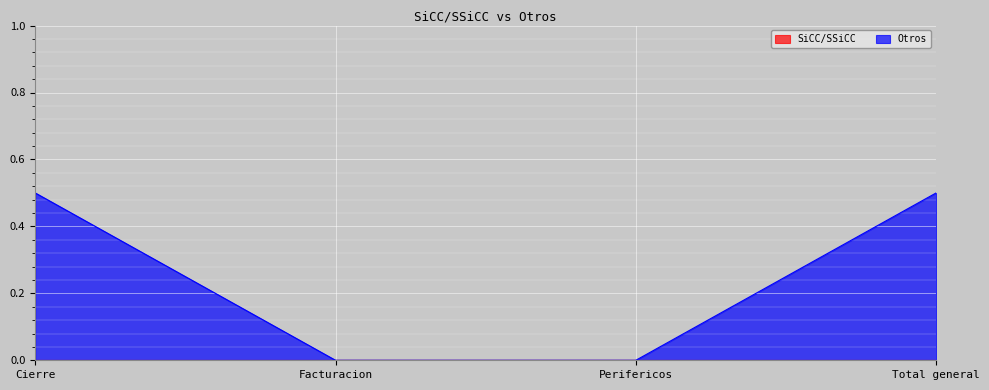

What is the greatest value displayed?

0.5